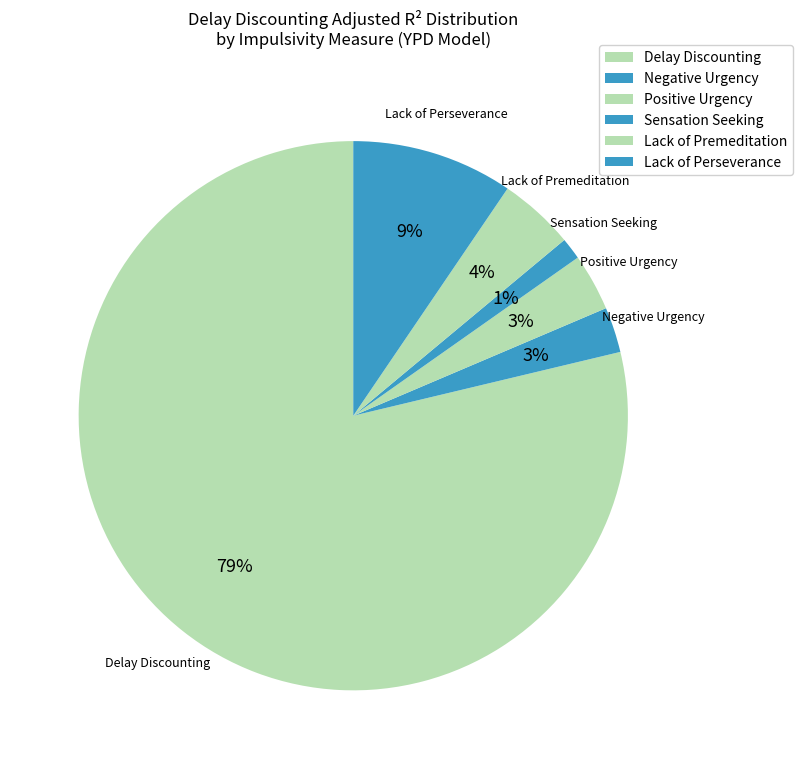

Is it true that Delay Discounting is 89% of the pie?

False